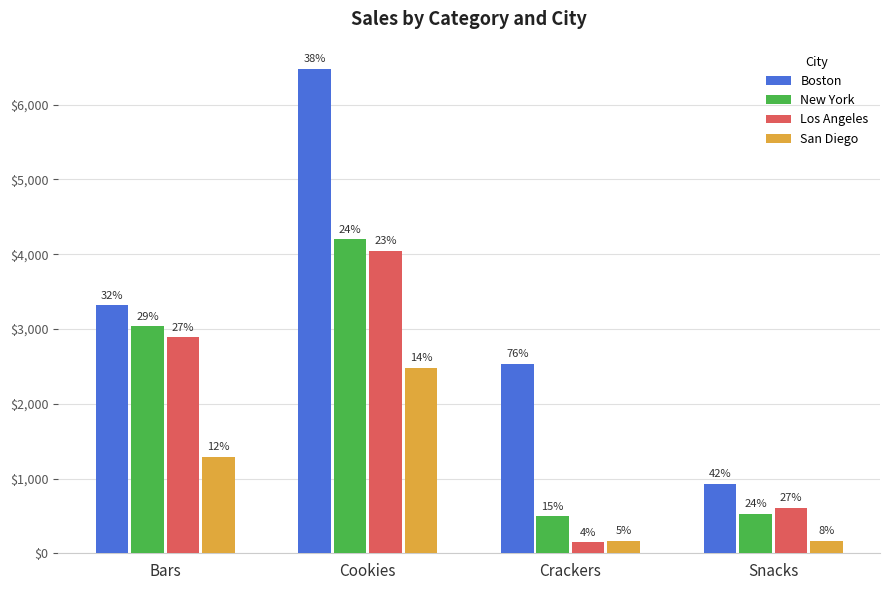

What are all the series names shown in the legend?

Boston, New York, Los Angeles, San Diego